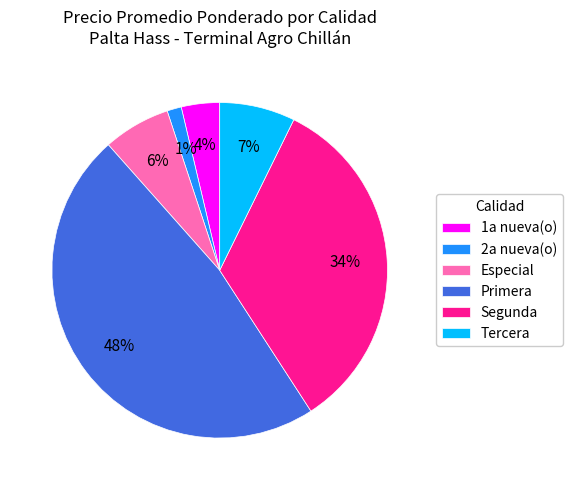

Which slice is the largest?

Primera